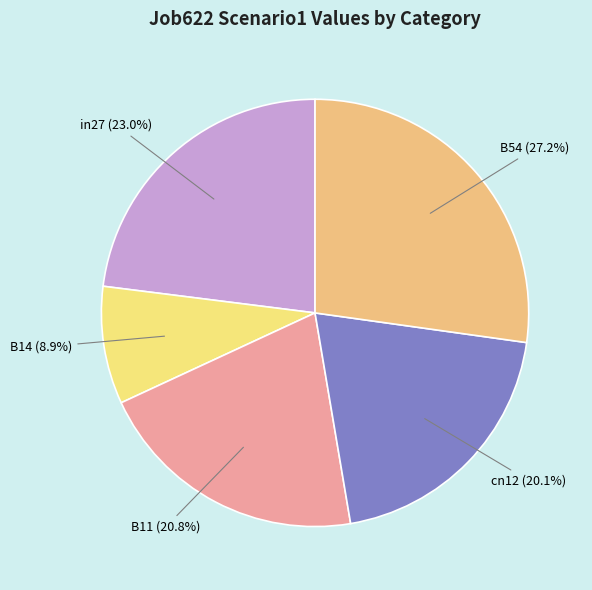

What is the largest slice in the pie chart?

B54